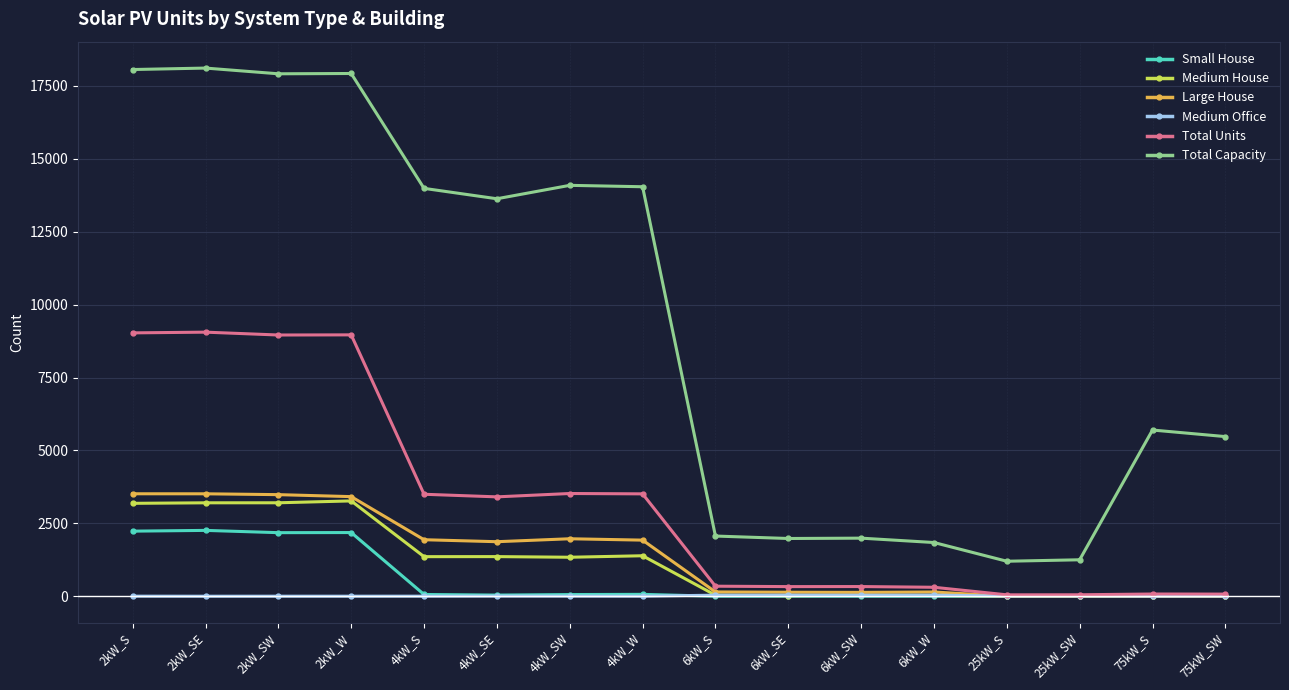

What are all the series names shown in the legend?

Small House, Medium House, Large House, Medium Office, Total Units, Total Capacity